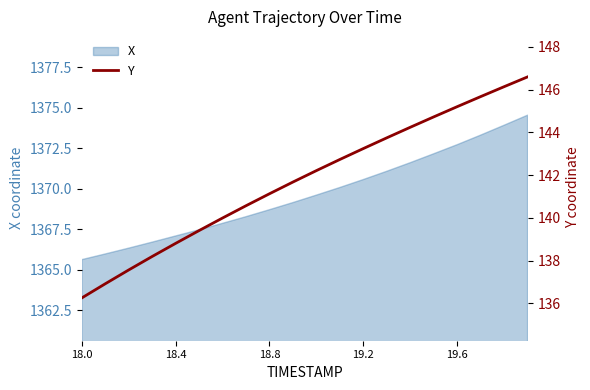

What is the minimum value for X?

1365.6